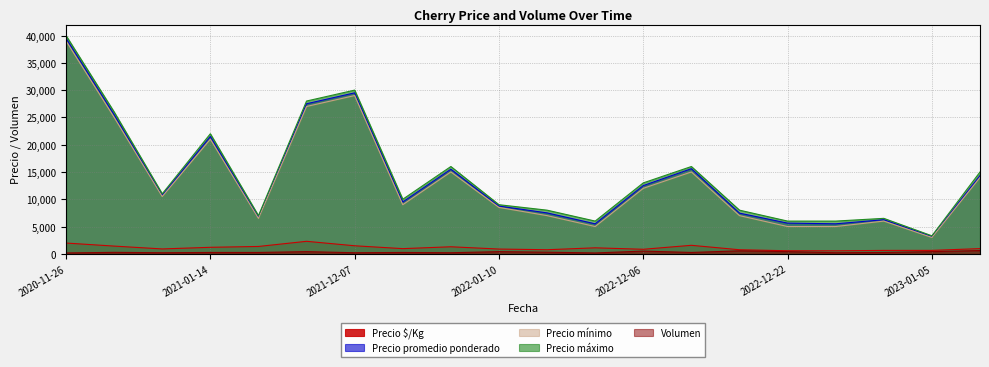

The value of Precio promedio ponderado at 2022-01-10 is 8750. True or false?

True